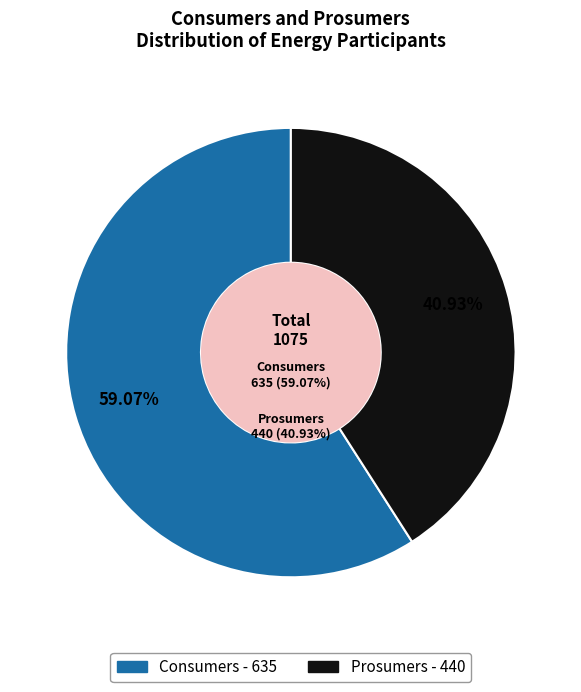

Approximately how many times larger is the value at Prosumers compared to Consumers?

0.7